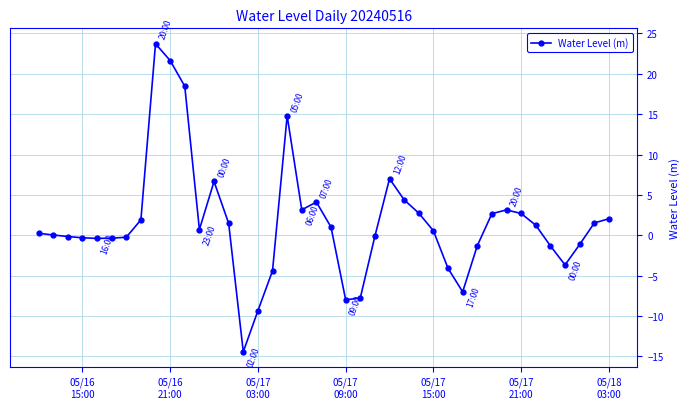

How many data points does each series have?

40